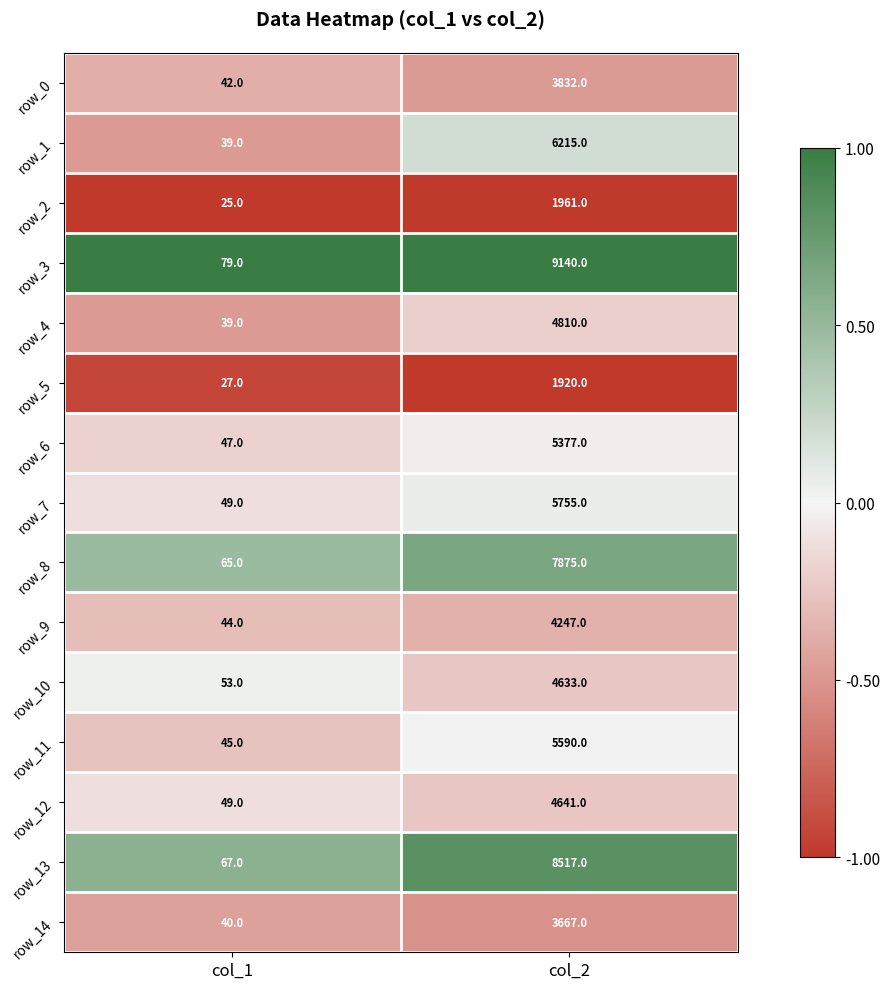

Between col_1 and col_2, which series saw the biggest shift?

row_3